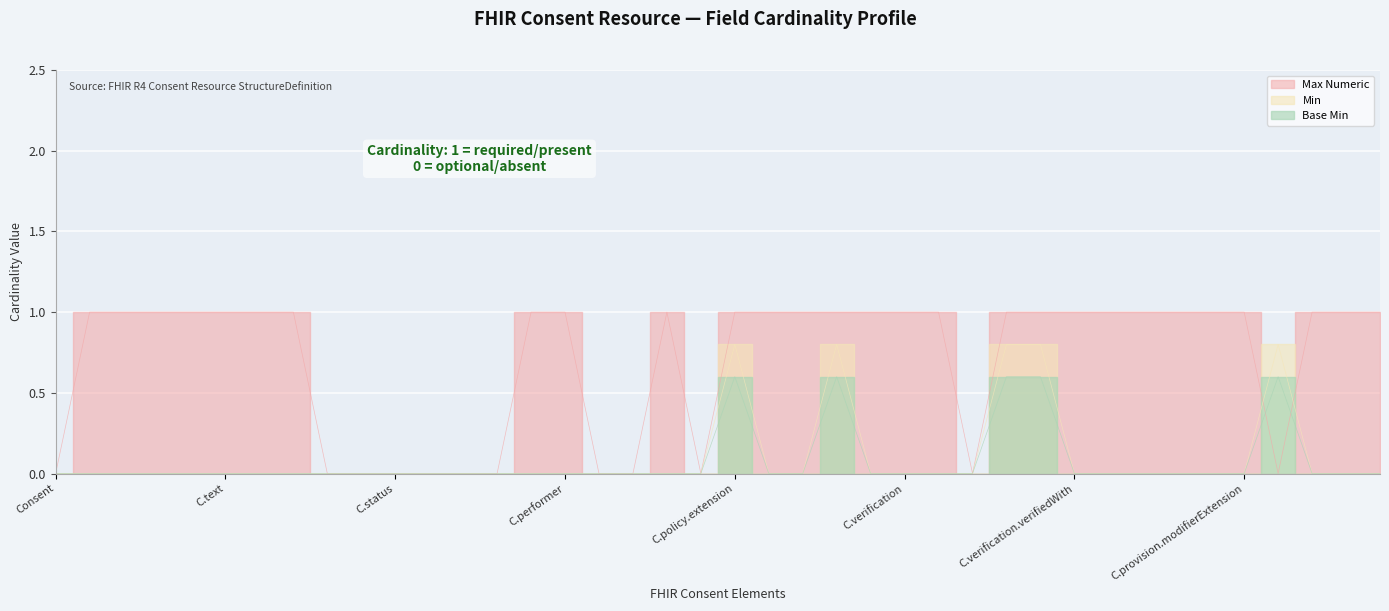

True or false: Max Numeric and Min cross at least once.

True